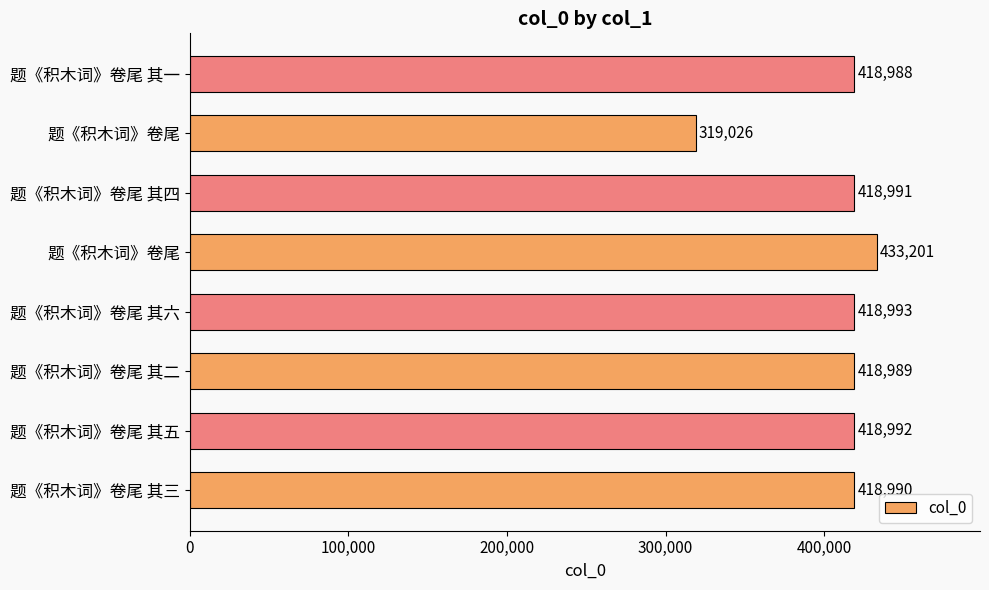

Does the chart contain any negative values?

No